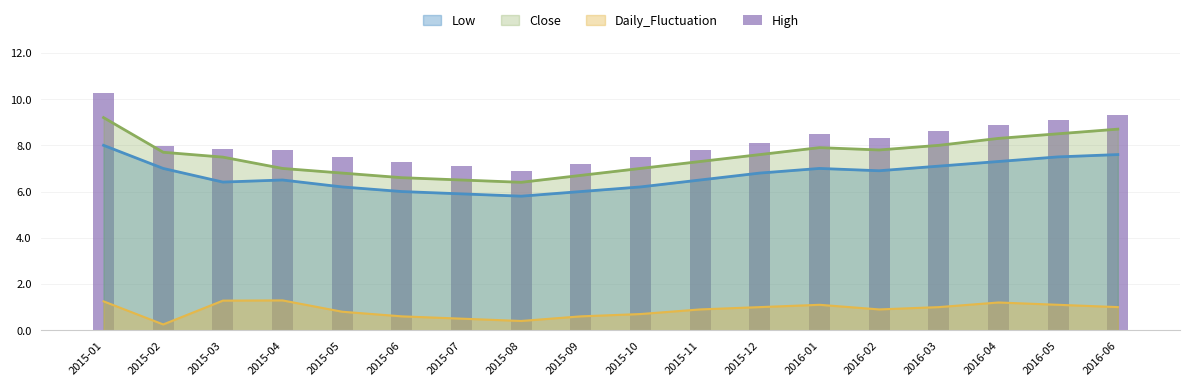

True or false: the data shows 11.6 at 2015-04.

False